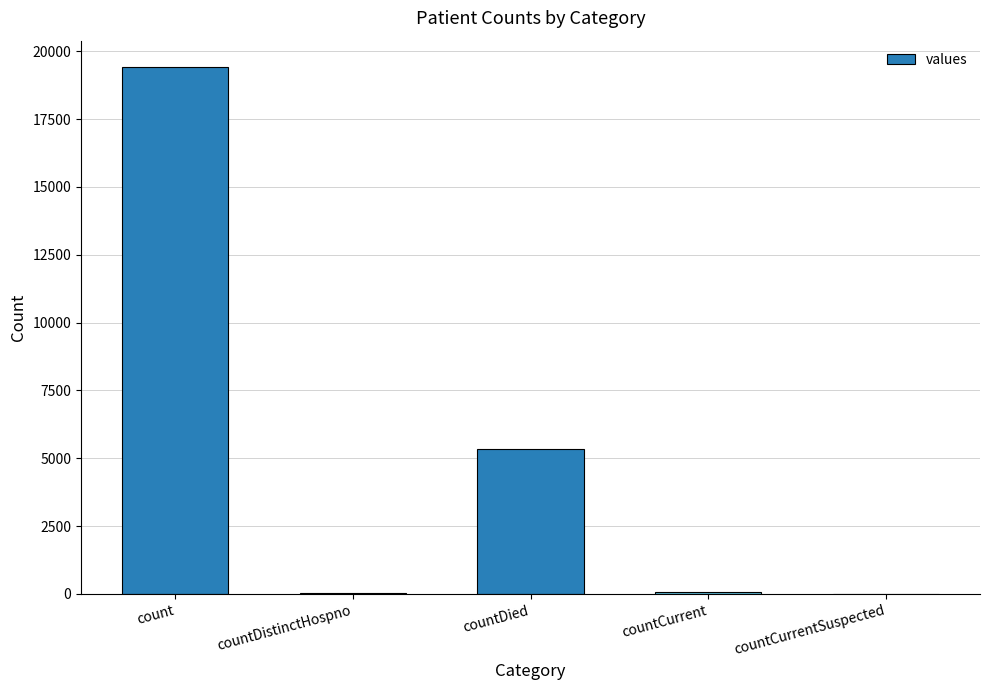

What is the change in value from count to countDied?

-14063